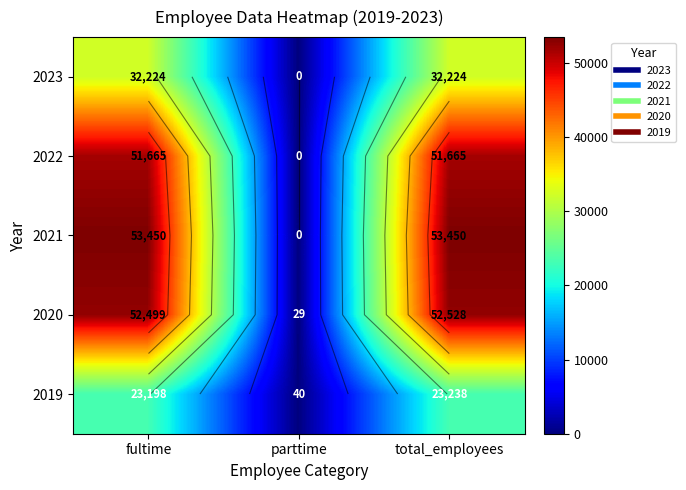

At which category does the chart reach its minimum across all series?

parttime